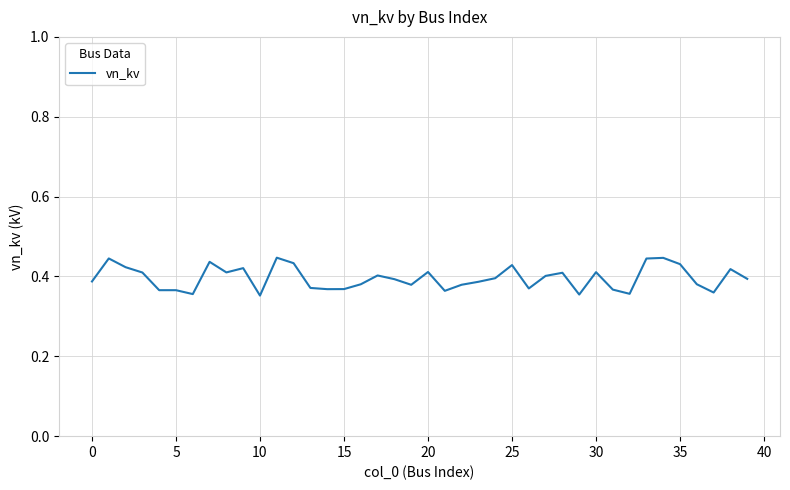

Which has a higher value, 5 or 20?

20